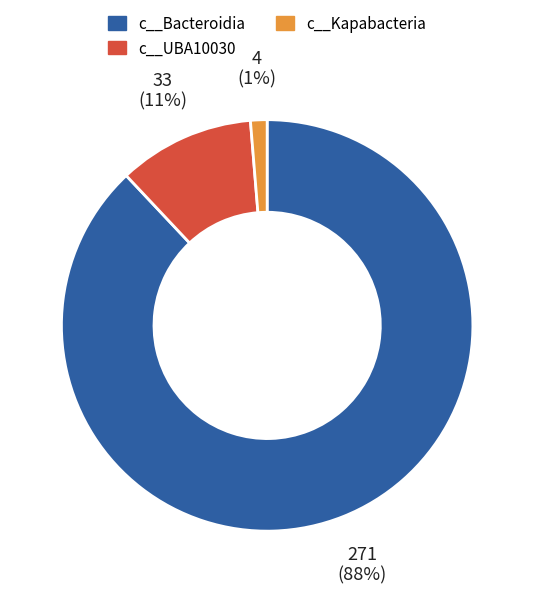

Which category has the biggest portion of the pie?

c__Bacteroidia